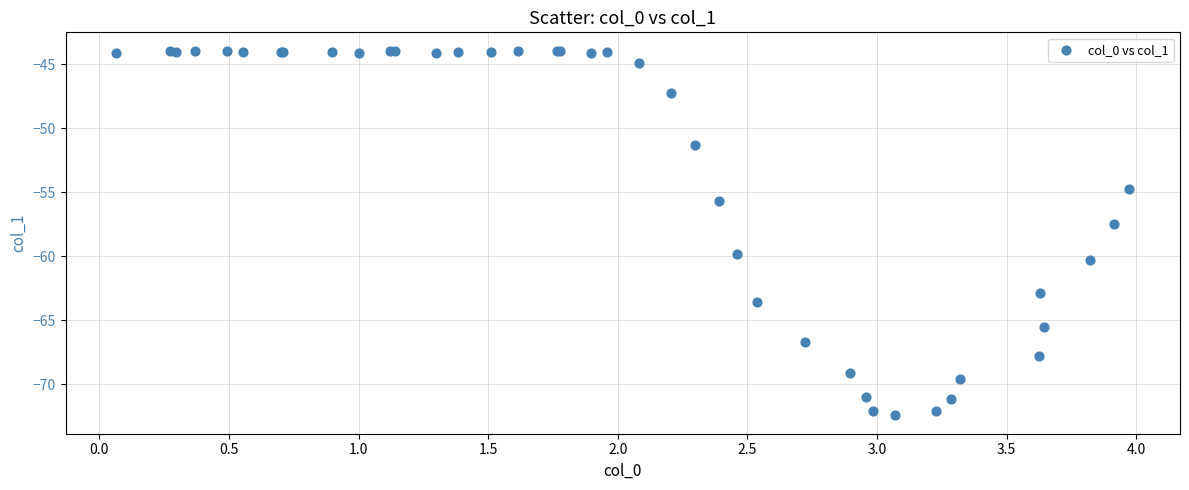

What Y value in the scatter plot is closest to -58?

-57.4